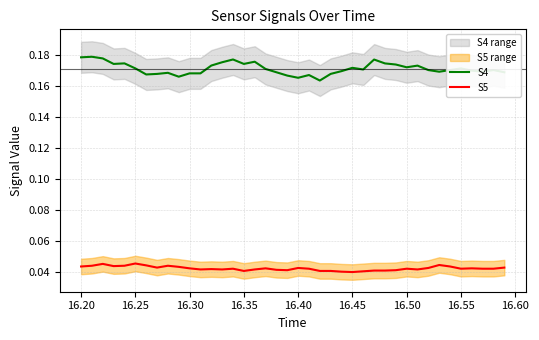

True or false: S5 and S4 cross at least once.

False